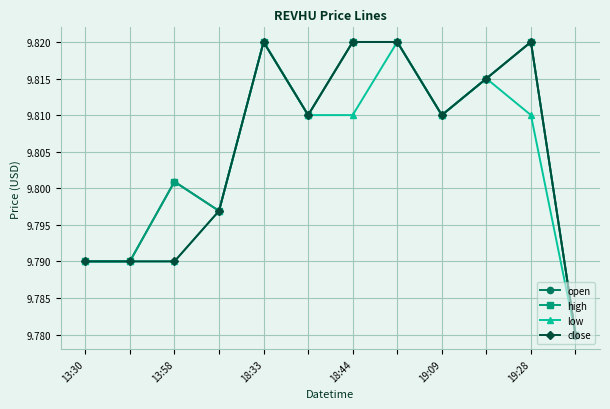

Does the chart have visible grid lines?

Yes